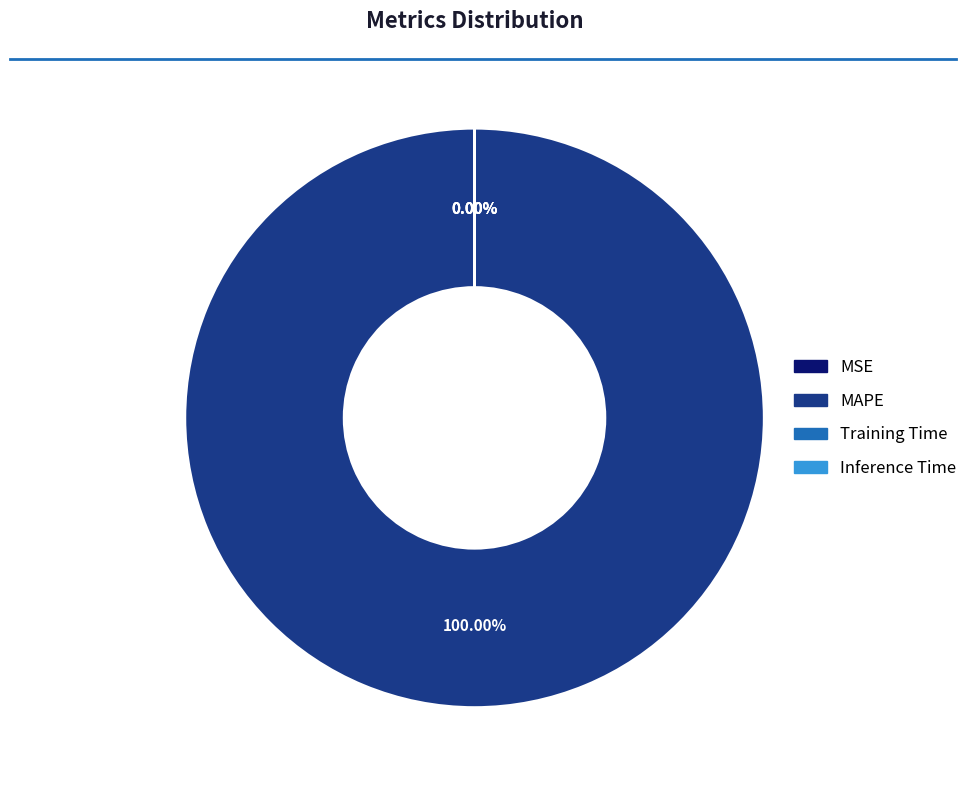

Which slice is the largest?

MAPE